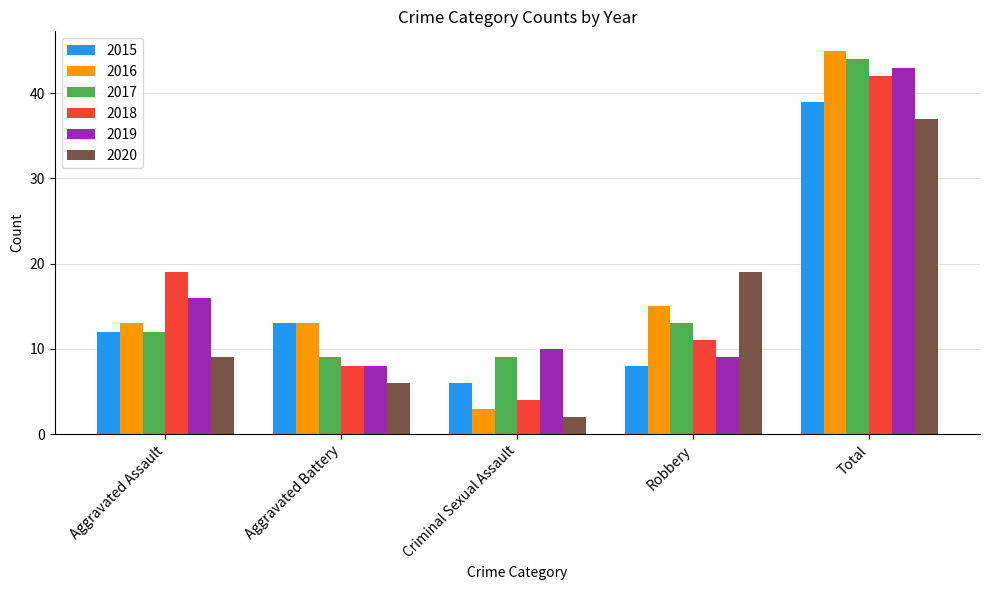

What is the label of the 3rd bar from the right?

Criminal Sexual Assault